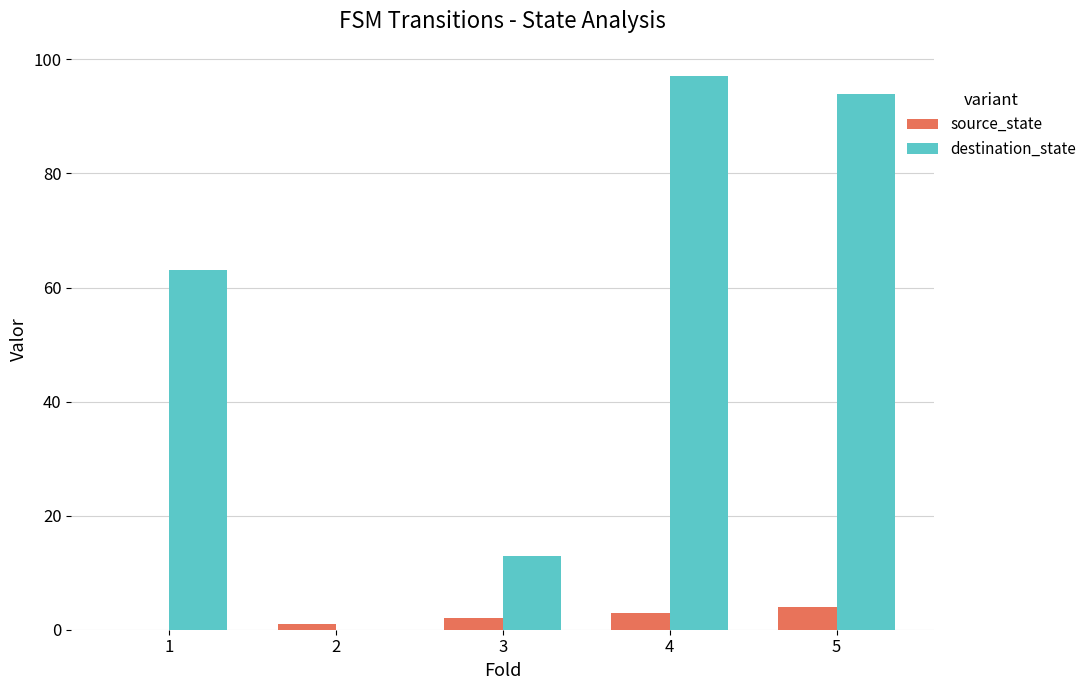

Is the value of source_state at 4 greater than the value of destination_state at 5?

No